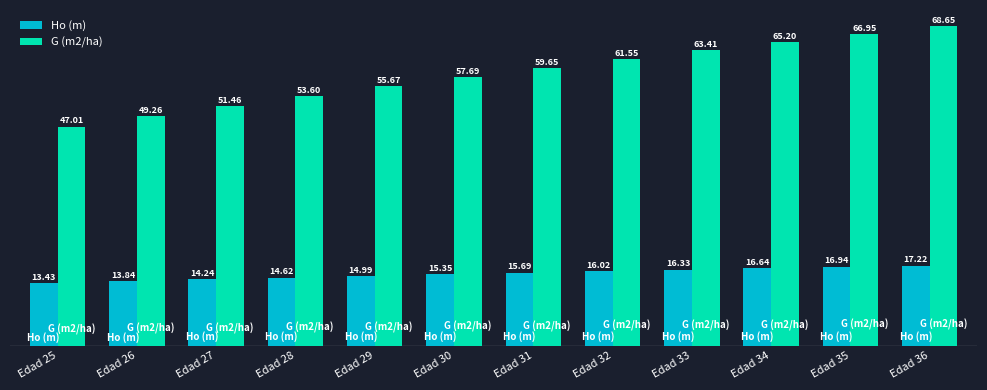

Which series has the largest total across all categories?

G (m2/ha)